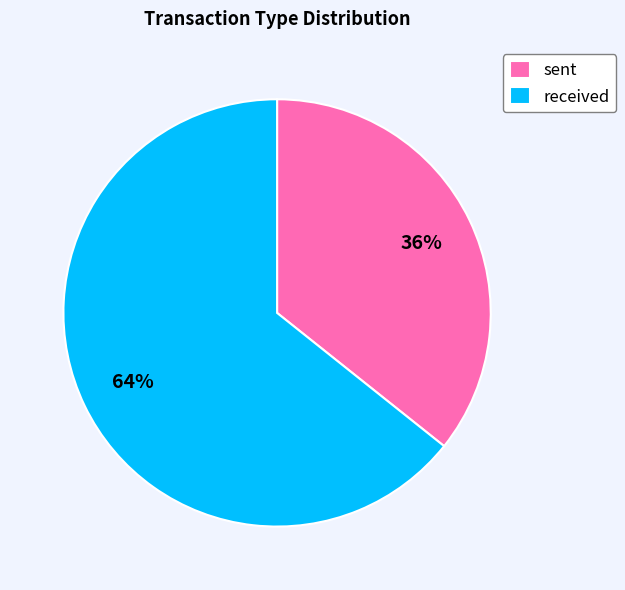

Is received the majority of the pie?

Yes